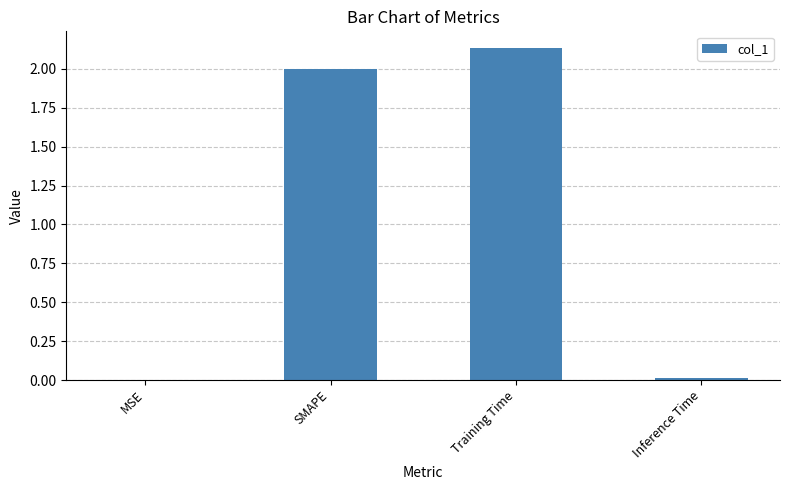

Is it true that the value at Inference Time is 0.0?

True